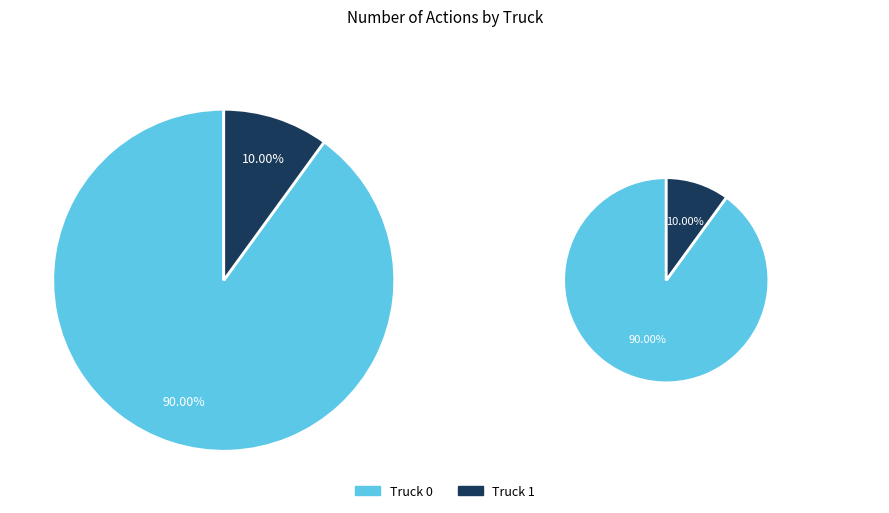

What is the change in value from Truck 0 to Truck 1?

-16